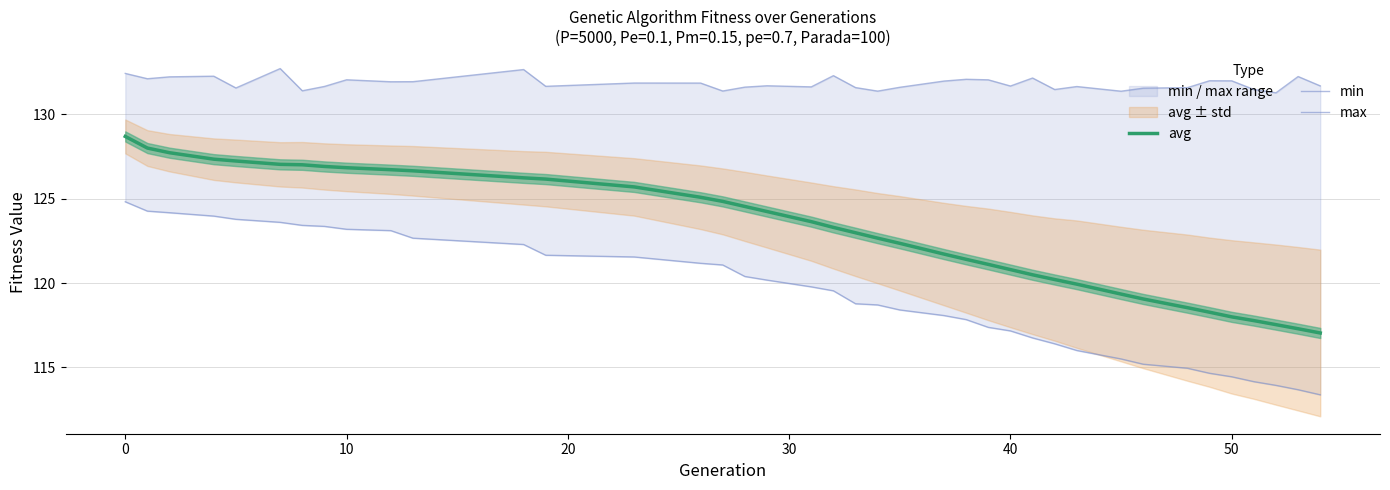

What is the minimum value for avg?

117.0